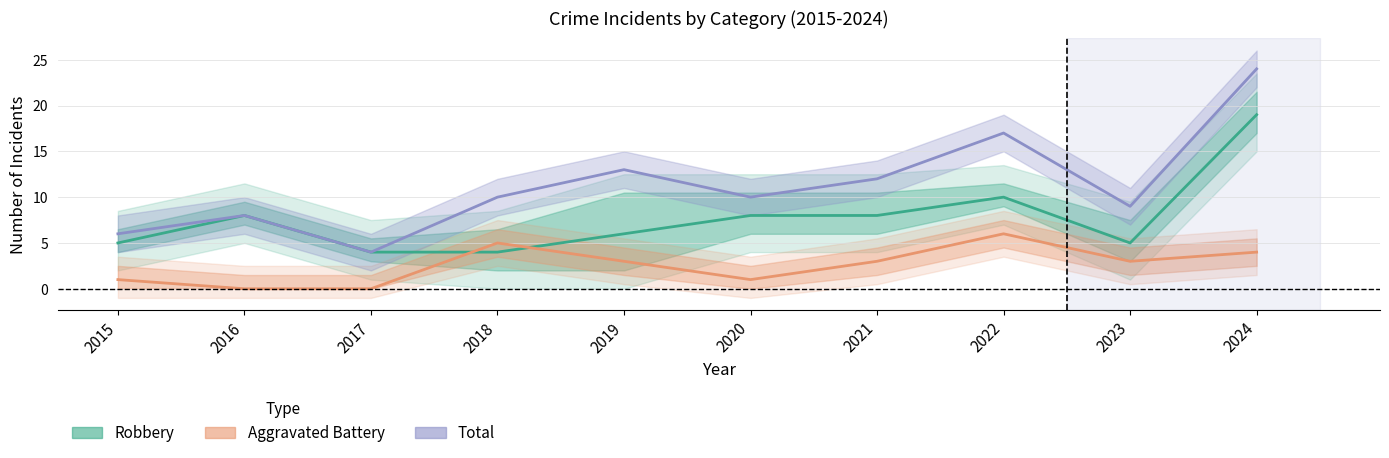

At which category is the sum across all series the highest?

2024